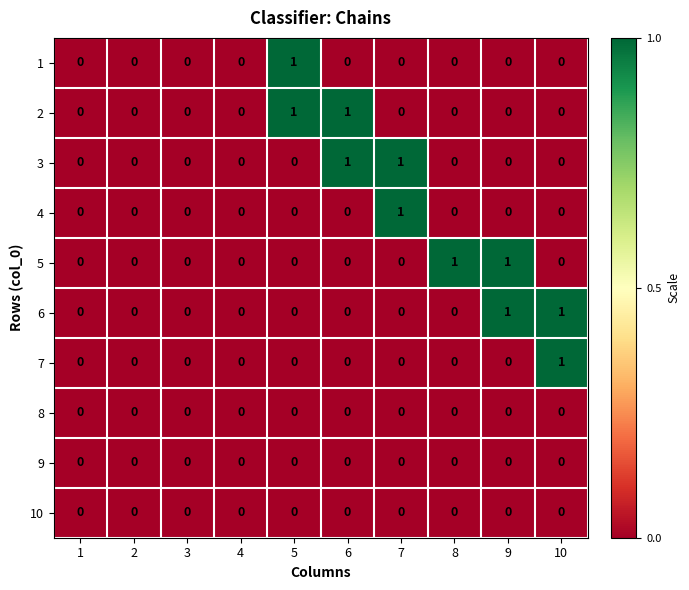

How many categories are shown in the chart?

10